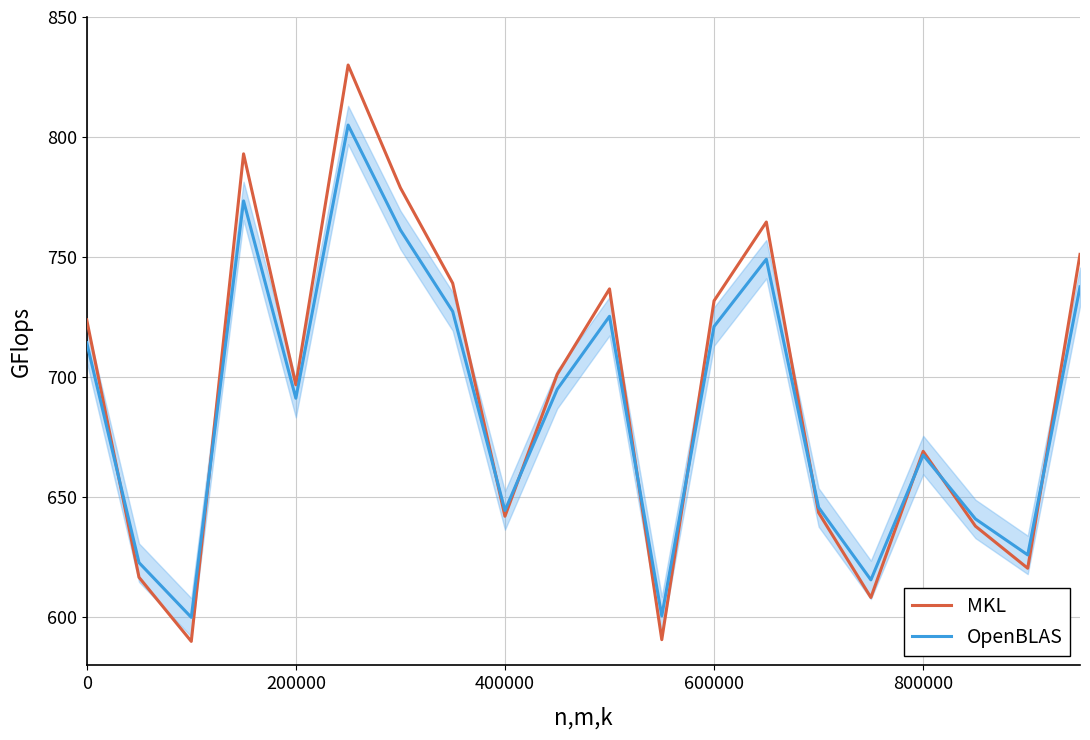

Is it true that MKL equals 731.8 at 600000?

True